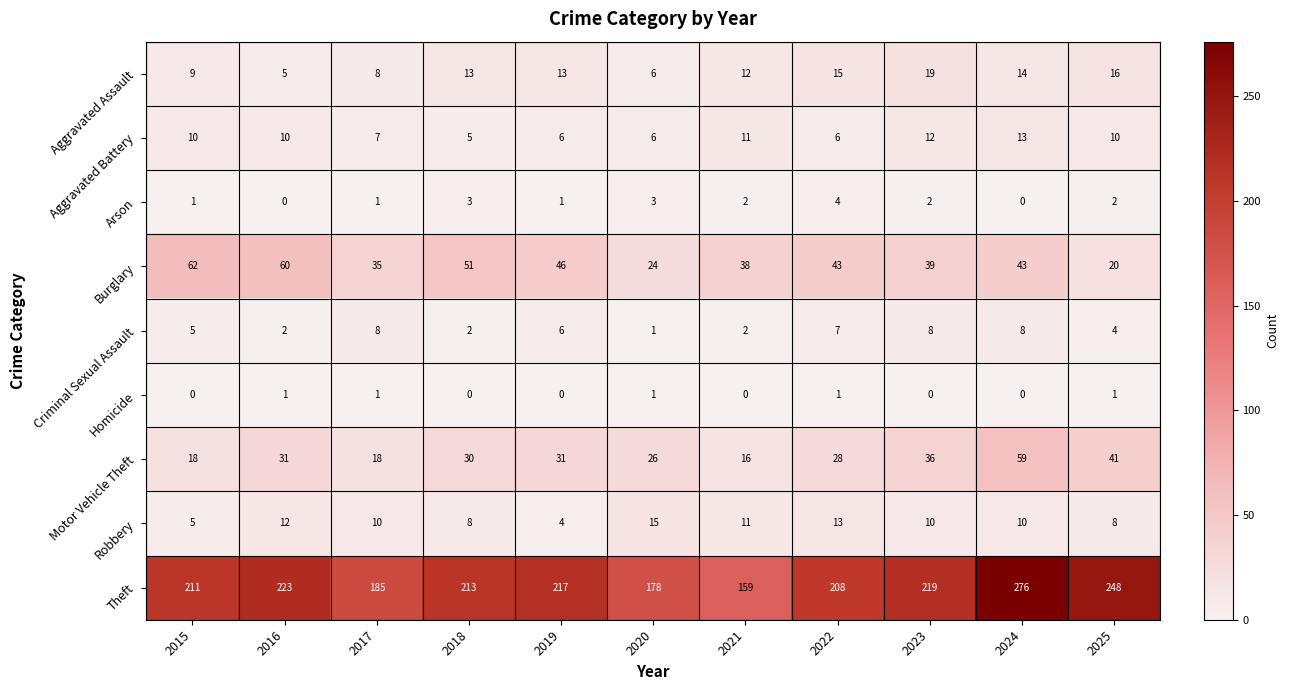

What is the average value of the Criminal Sexual Assault series?

5